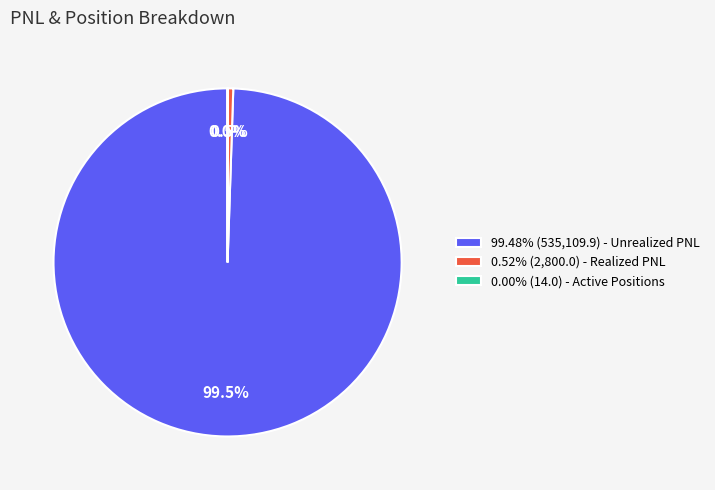

Is there a majority slice in this chart?

Yes